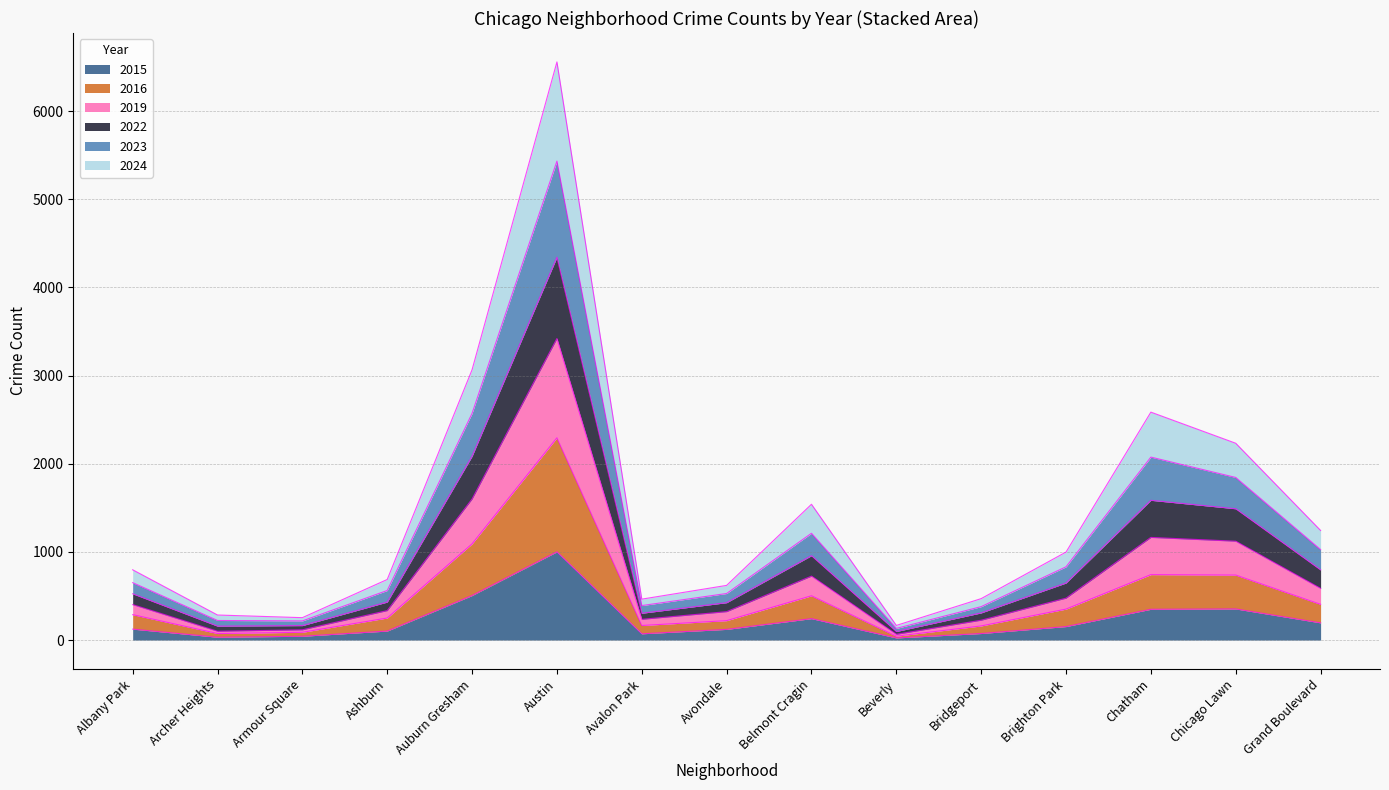

At which category is the sum across all series the highest?

Austin